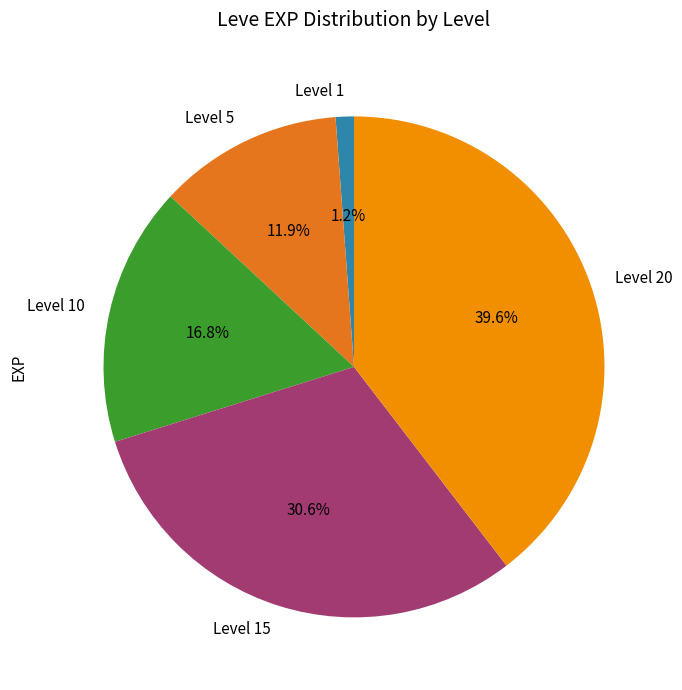

Is Level 10 the majority of the pie?

No